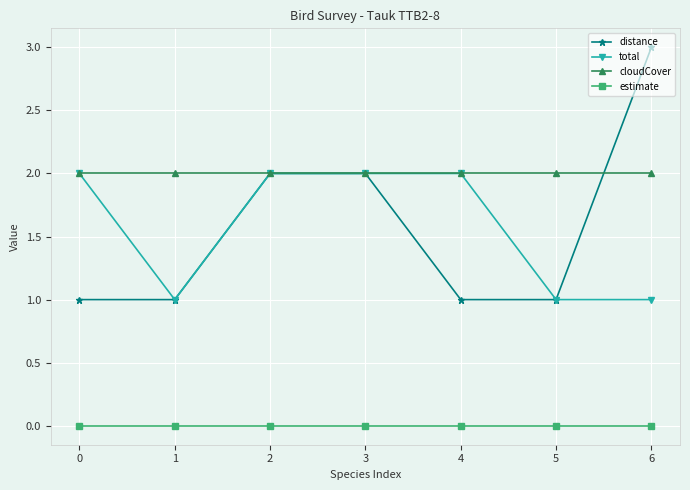

Which series ends up on top after the final intersection of cloudCover and distance?

distance